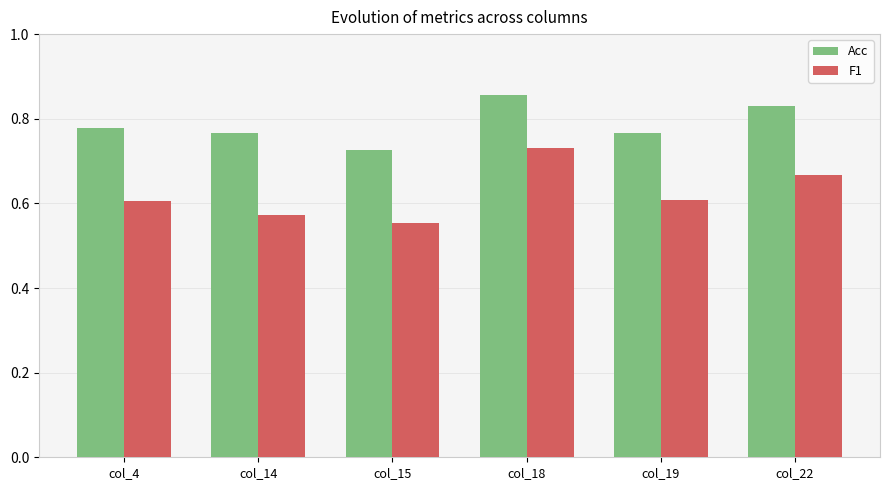

At which category does the chart reach its peak across all series?

col_18